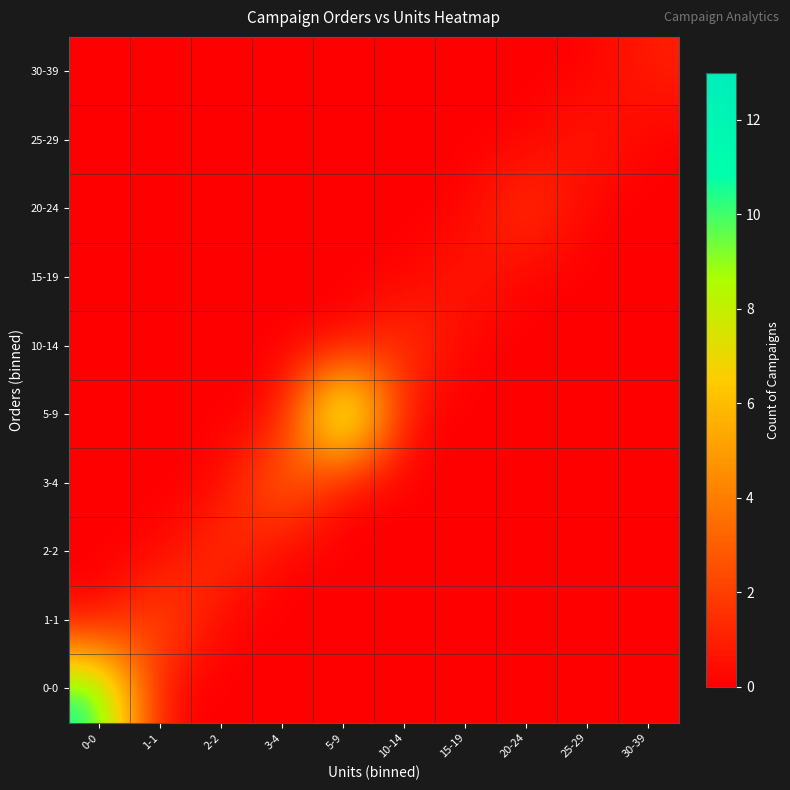

At 30-39, list the series in order from smallest to largest.

0-0, 1-1, 2-2, 3-4, 5-9, 10-14, 15-19, 20-24, 25-29, 30-39